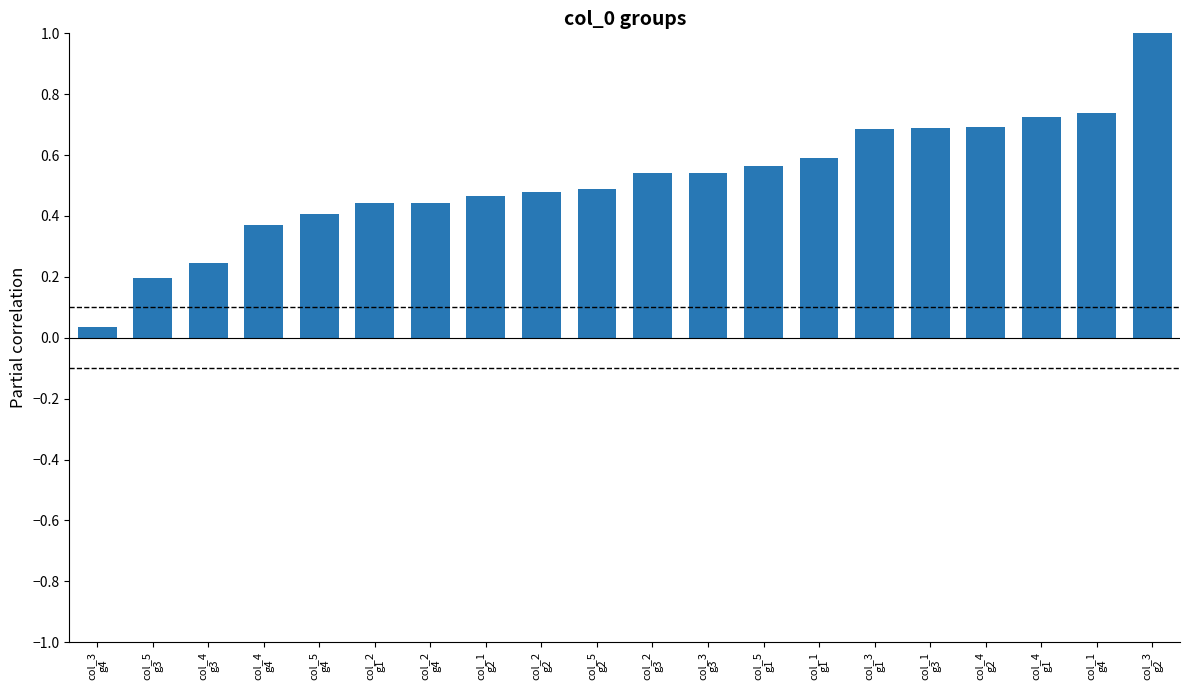

Are the bars grouped side by side (vs. stacked)?

No